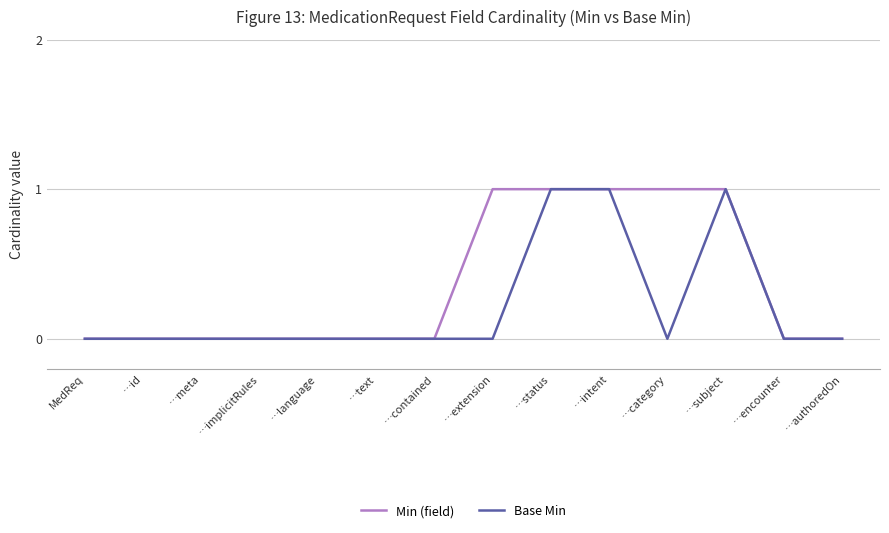

Rank the series by their average value, from lowest to highest.

Base Min, Min (field)